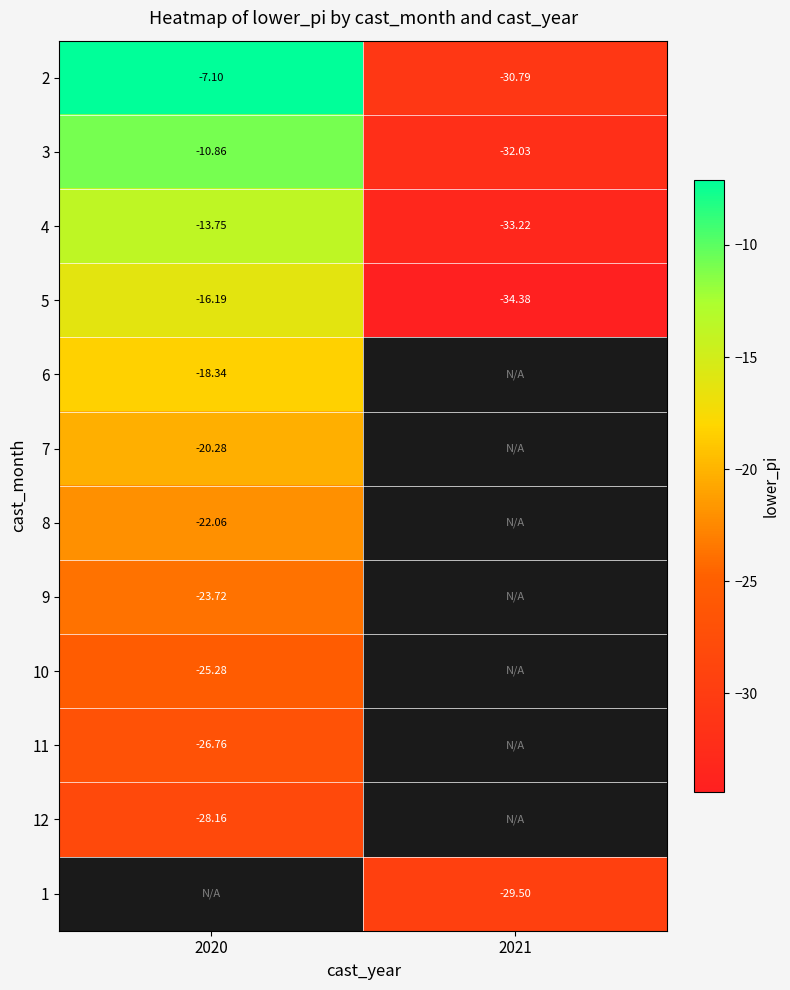

At which category does the chart reach its minimum across all series?

2021